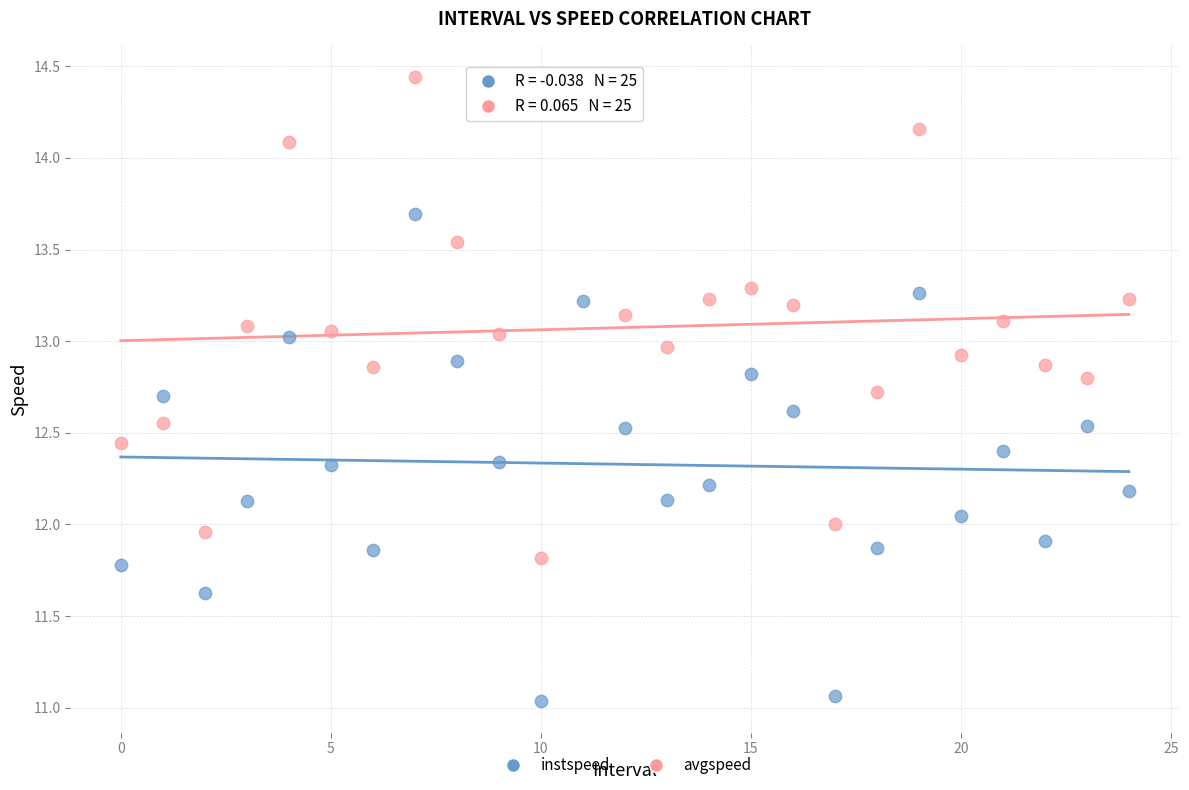

Which series reaches the minimum Y coordinate?

instspeed